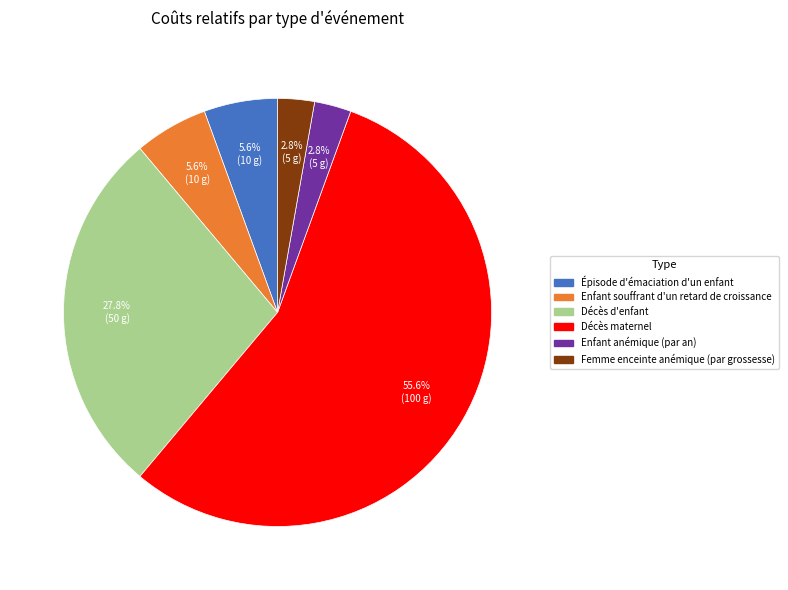

Approximately how many times larger is the value at Épisode d'émaciation d'un enfant compared to Enfant anémique (par an)?

2.0